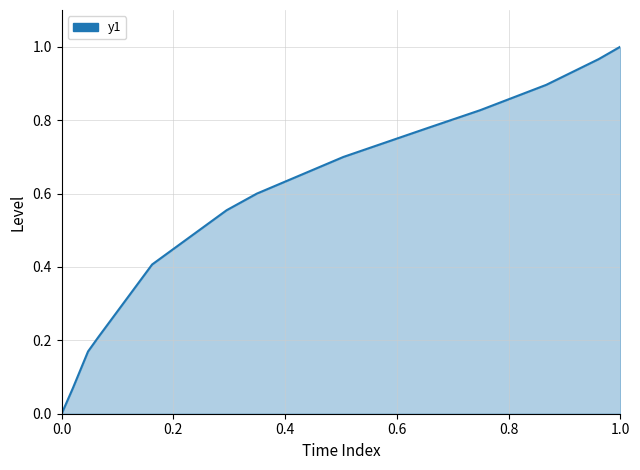

Does the chart have visible grid lines?

Yes